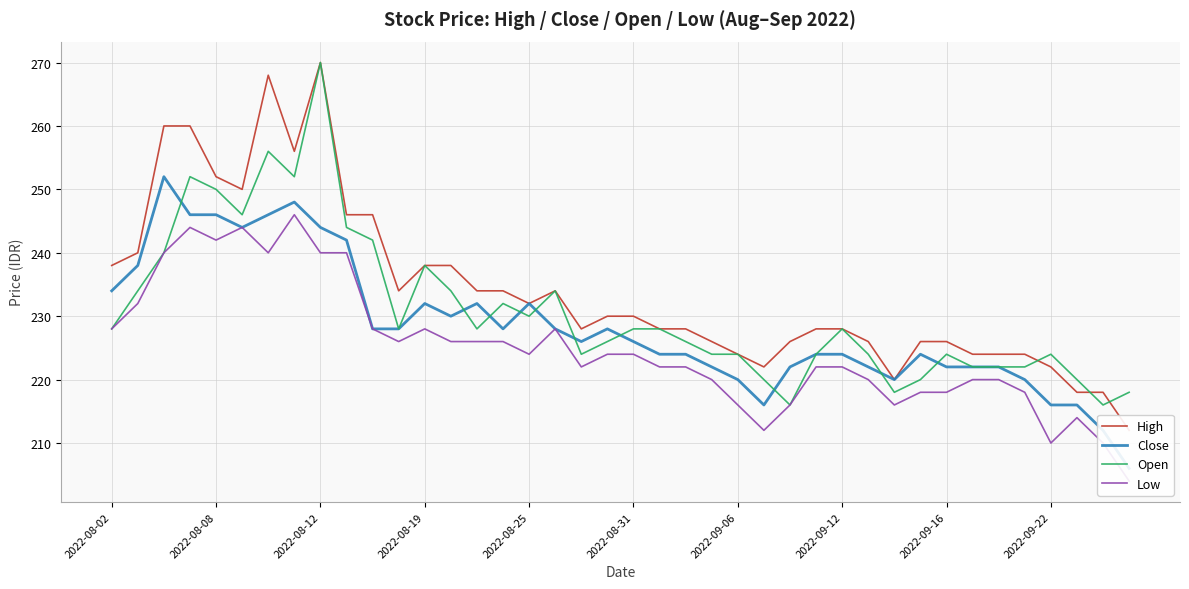

What is the difference between the maximum and minimum values in the Low series?

42